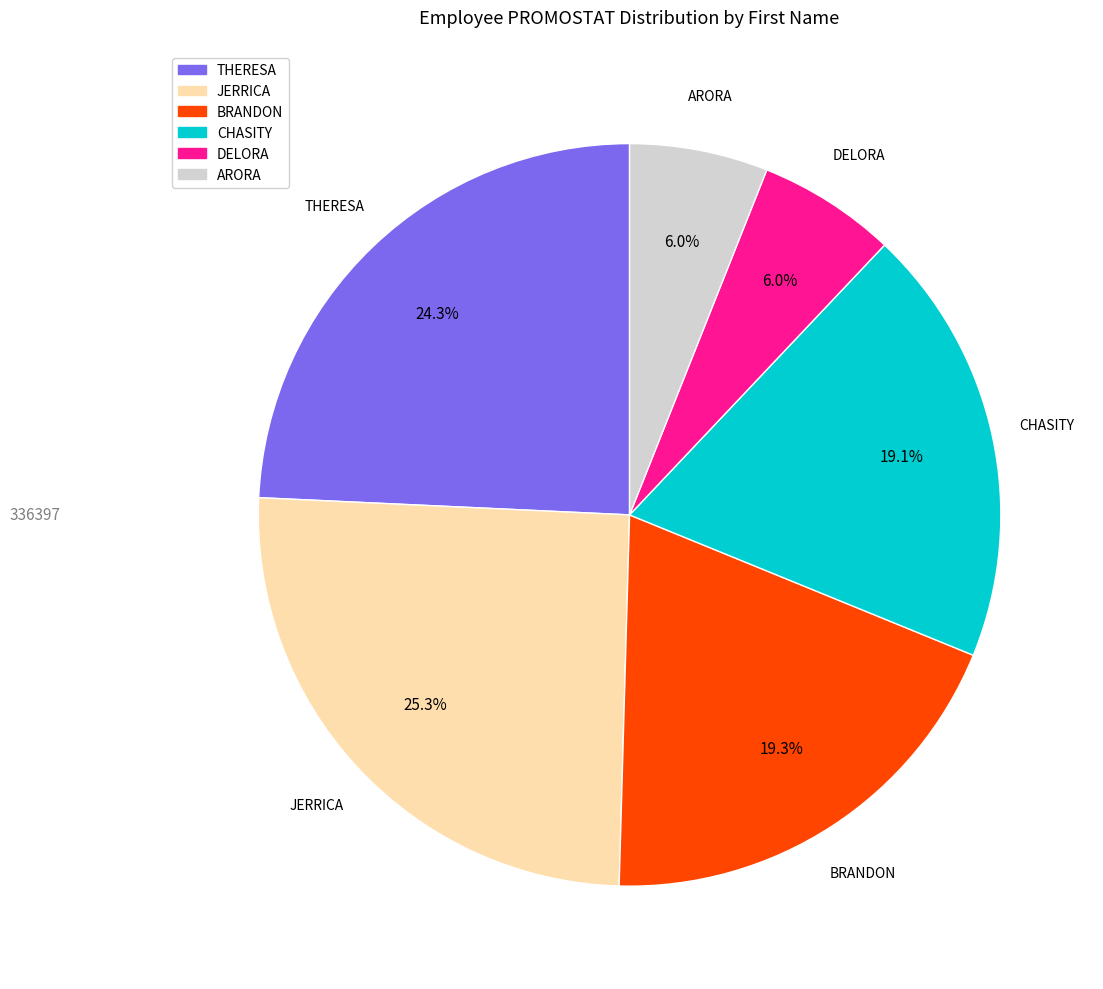

Which category has the biggest portion of the pie?

JERRICA